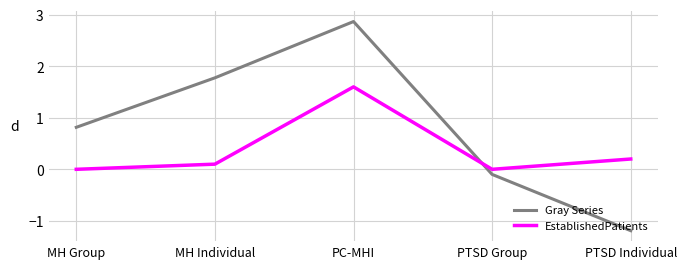

Reading right to left, what are all the values shown in this chart?

Gray Series: -1.2	-0.1	2.9	1.8	0.8
EstablishedPatients: 0.2	0.0	1.6	0.1	0.0